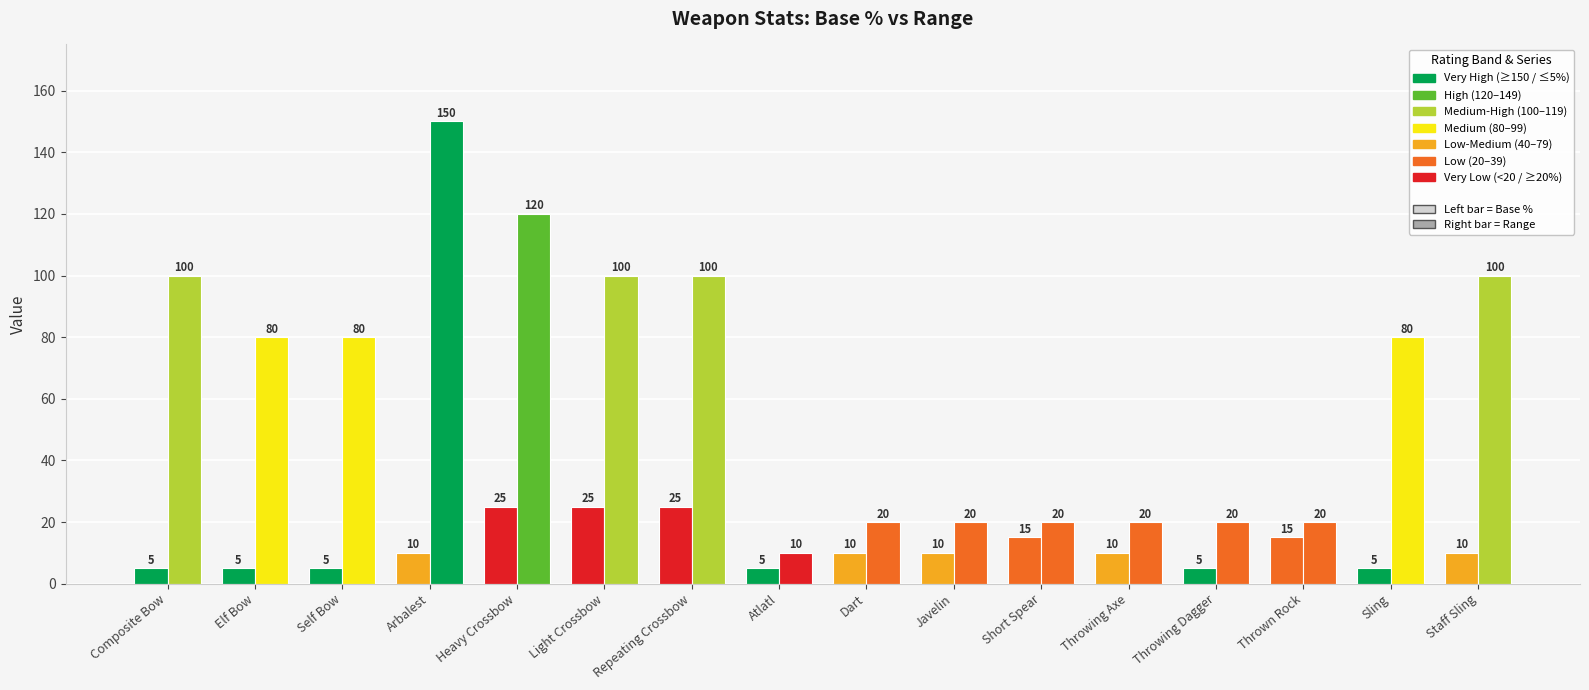

Does the chart contain stacked bars?

No